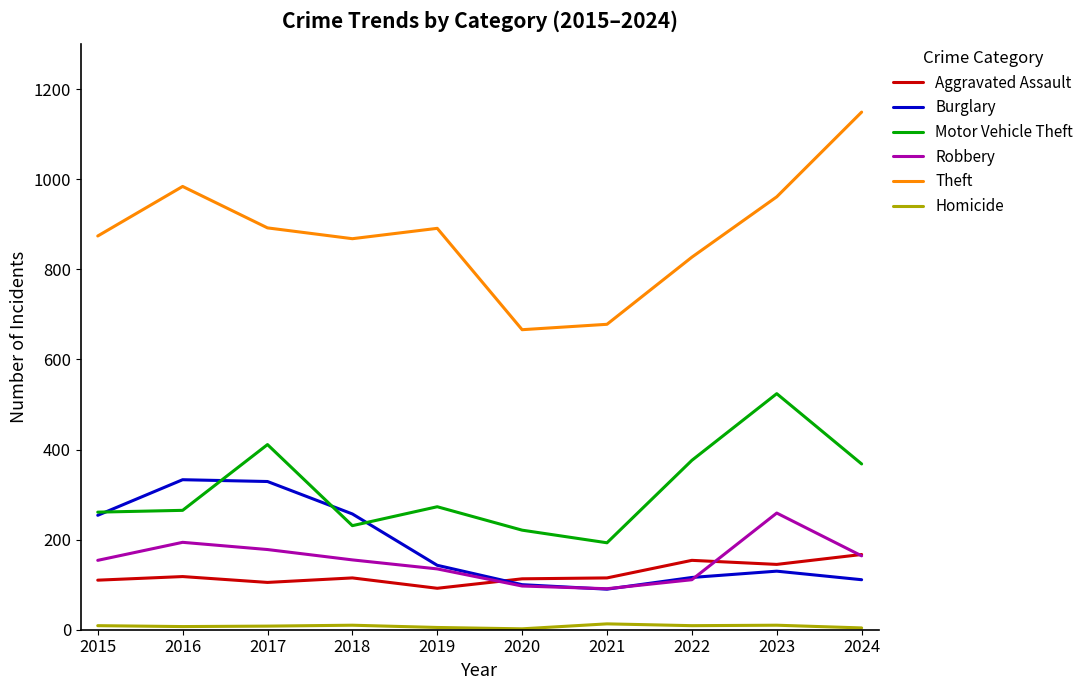

Is it true that Homicide equals 10 at 2018?

True